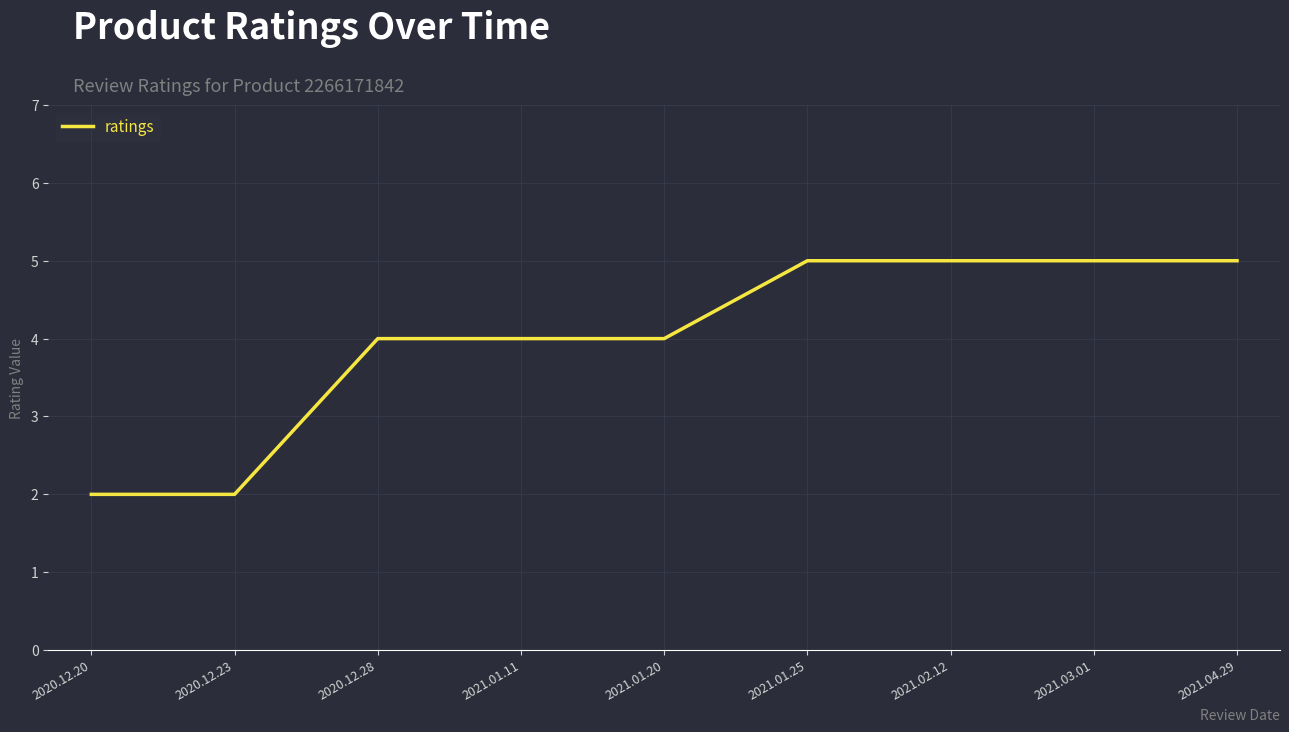

What is the smallest value displayed?

2